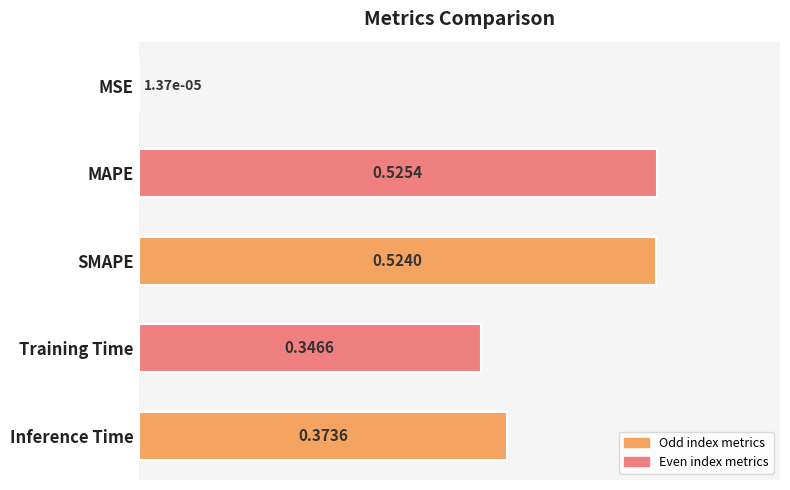

What is the change in value from MSE to SMAPE?

+0.5